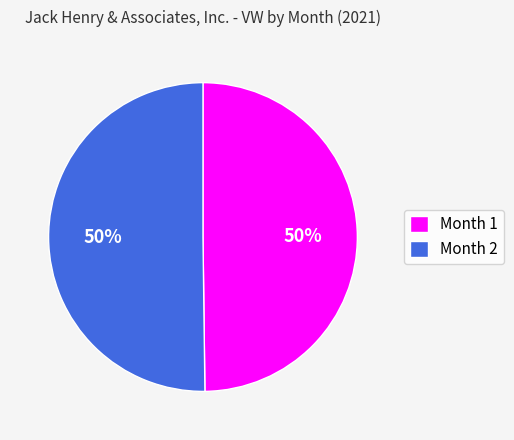

Do Month 1 and Month 2 together represent more than half of the pie?

Yes